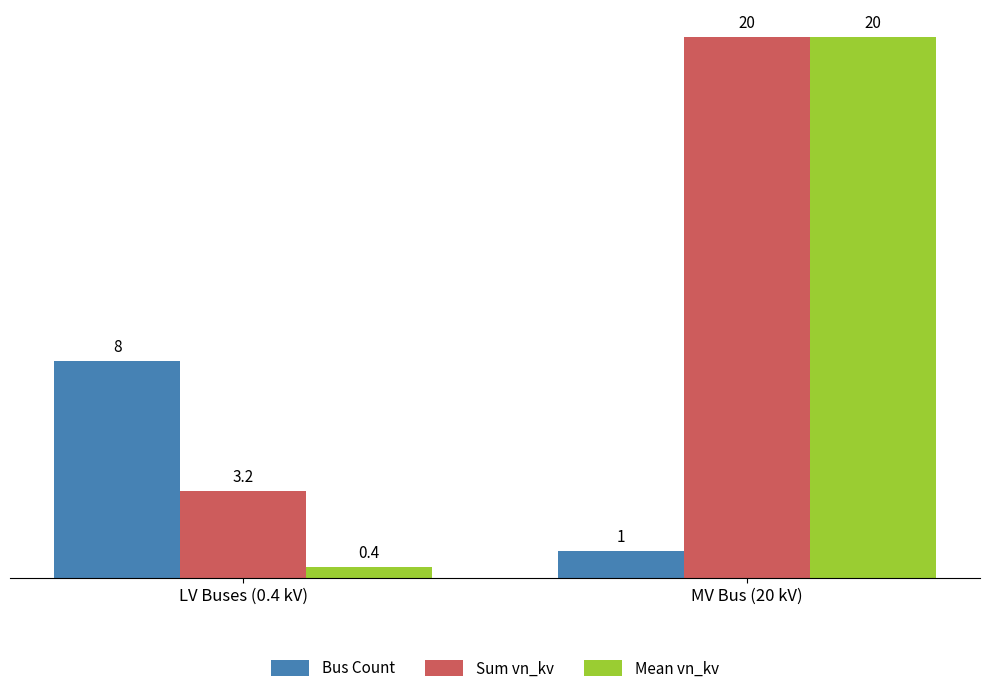

How many bars are there in total?

6